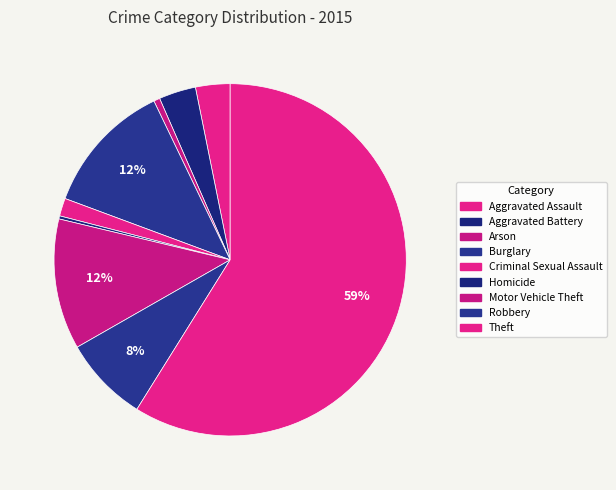

How many slices are in this pie chart?

9